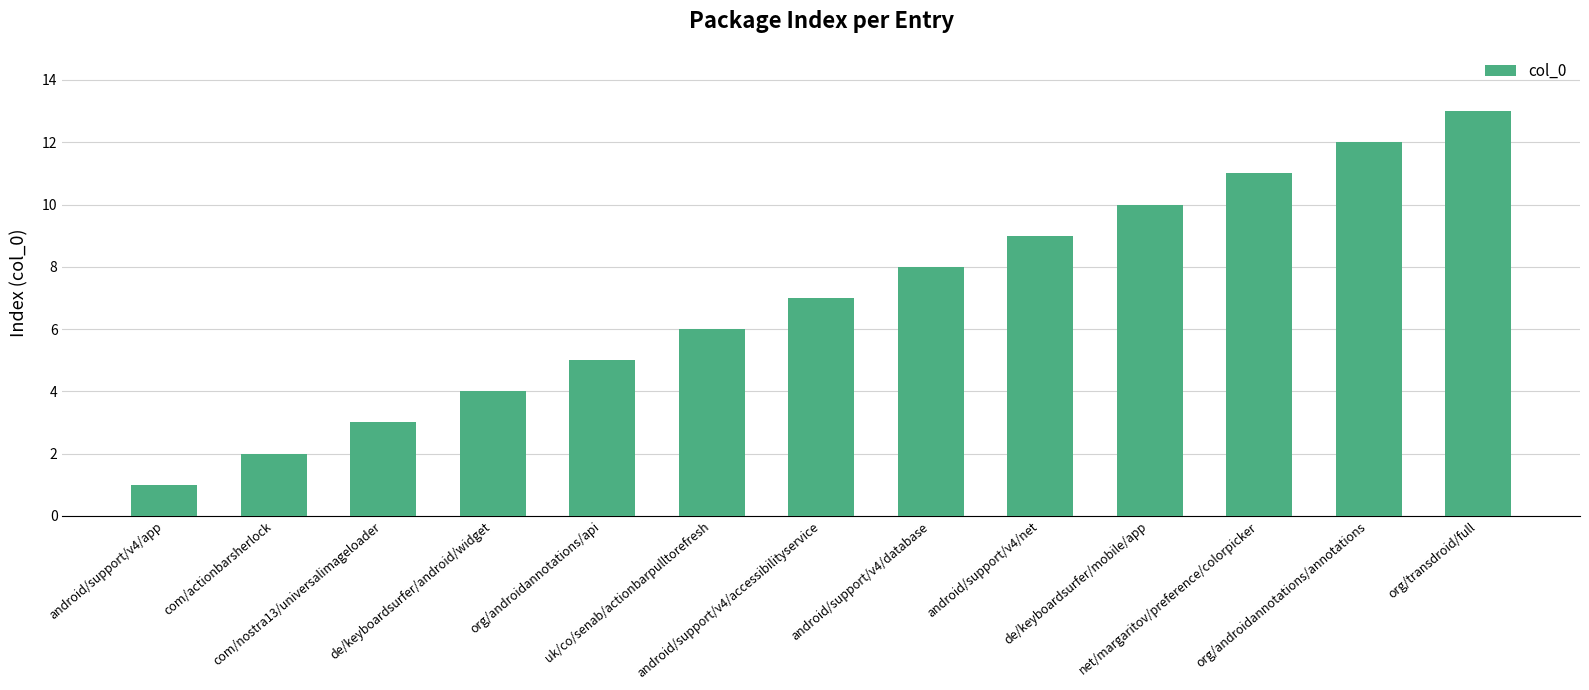

Is it true that the value at net/margaritov/preference/colorpicker is 3?

False